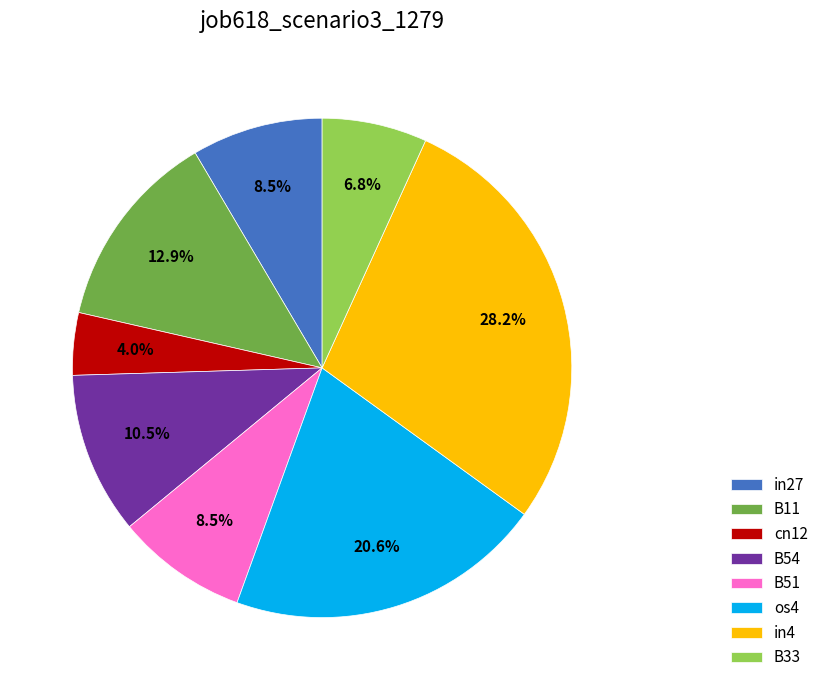

To the nearest percent, what percentage of the pie is B11?

13%